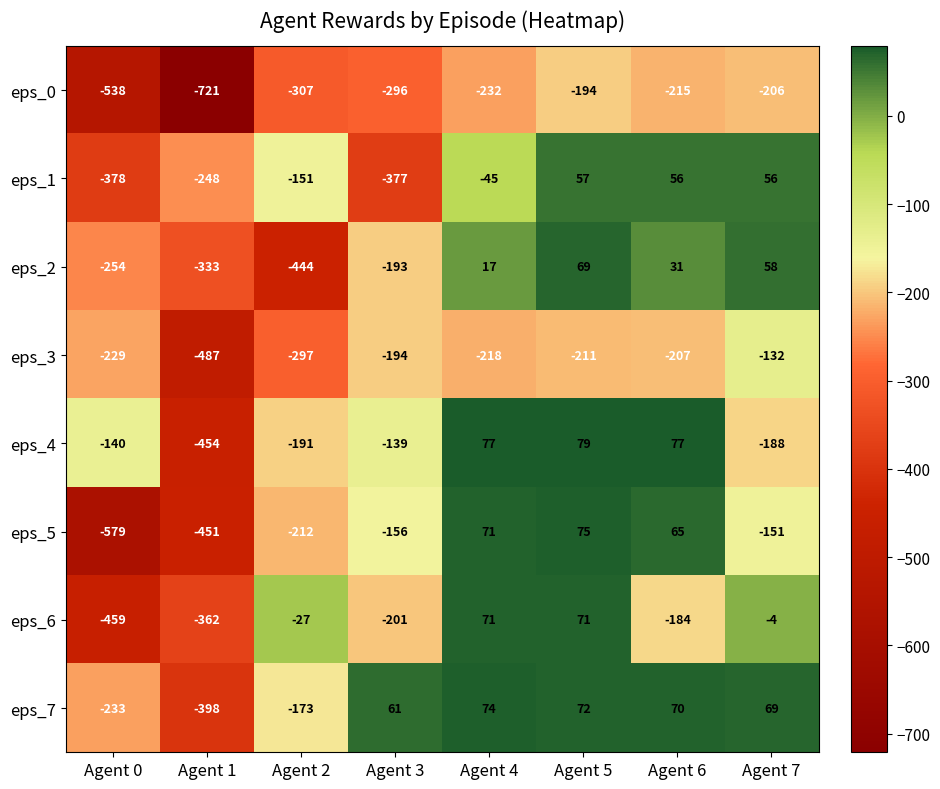

True or false: eps_3 has a value of -371 at Agent 6.

False